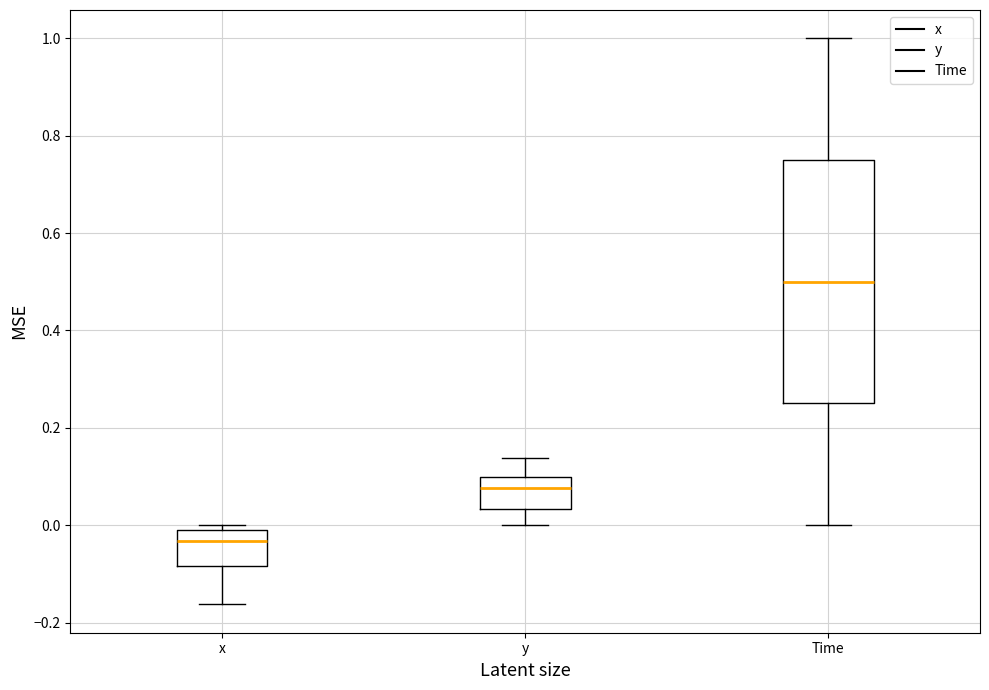

Which box's median line is the lowest?

x